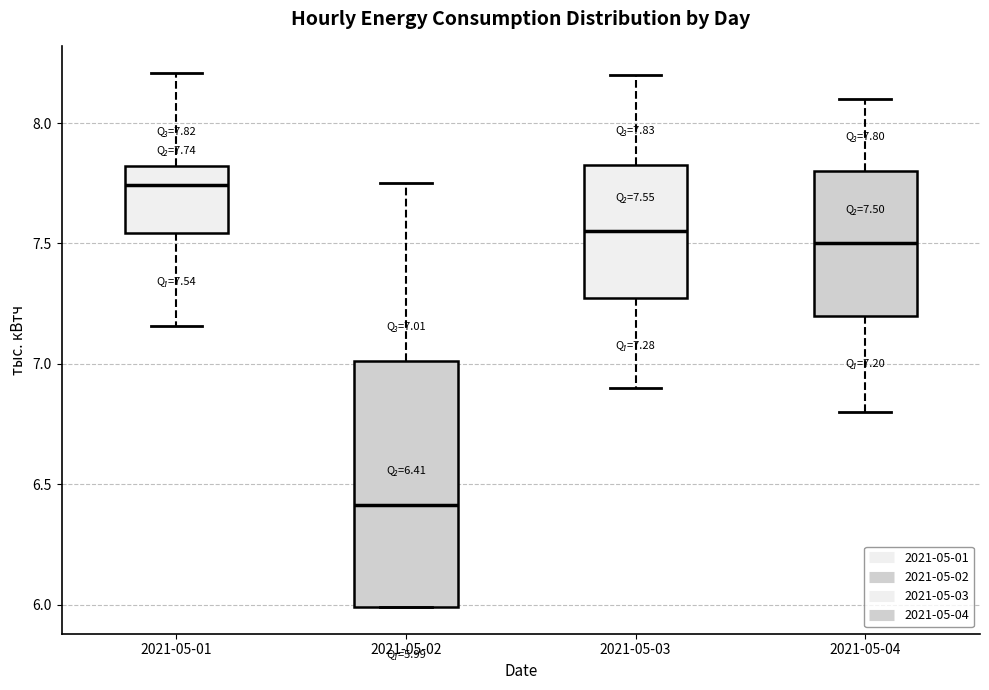

Which box has the highest median line?

2021-05-01